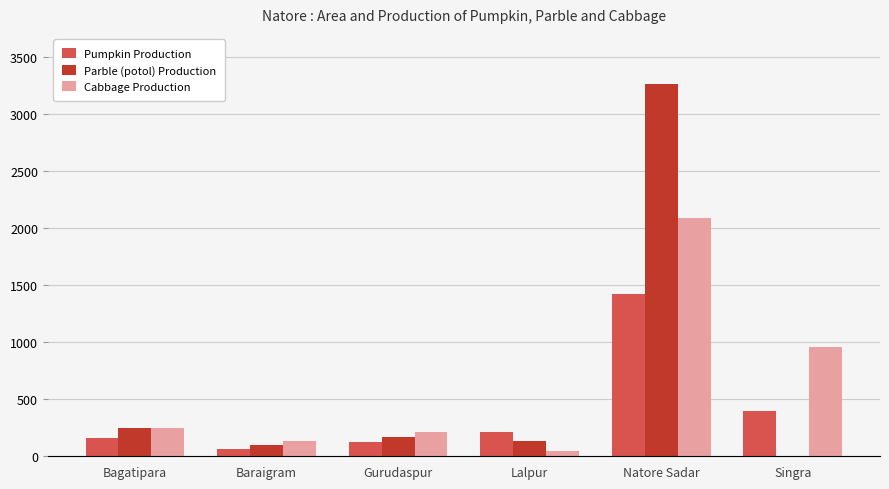

True or false: Pumpkin Production has a value of 216 at Lalpur.

True